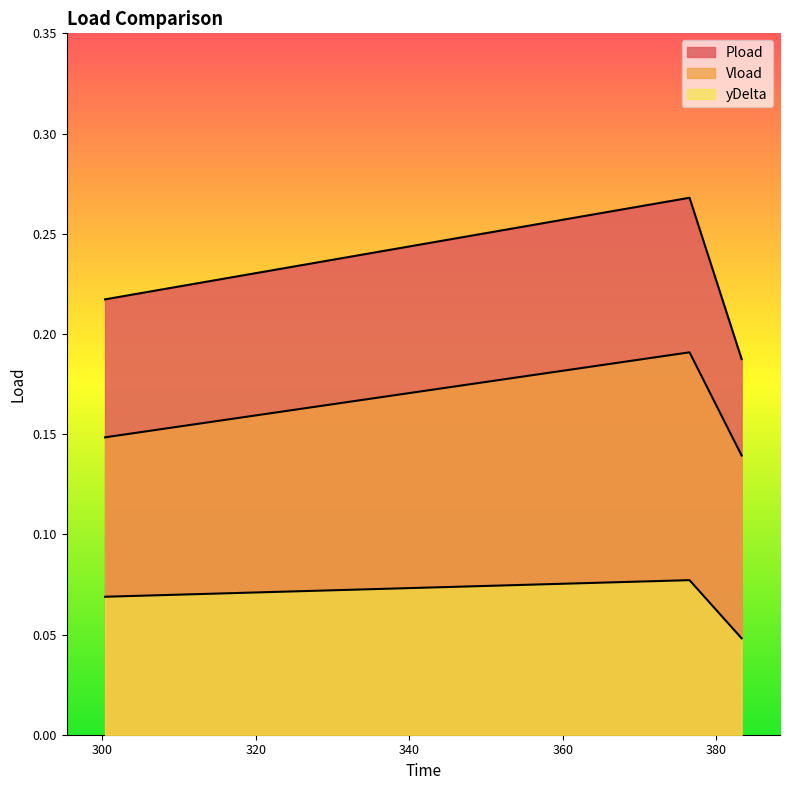

Is the value of Pload at 280 greater than the value of yDelta at 300?

Yes